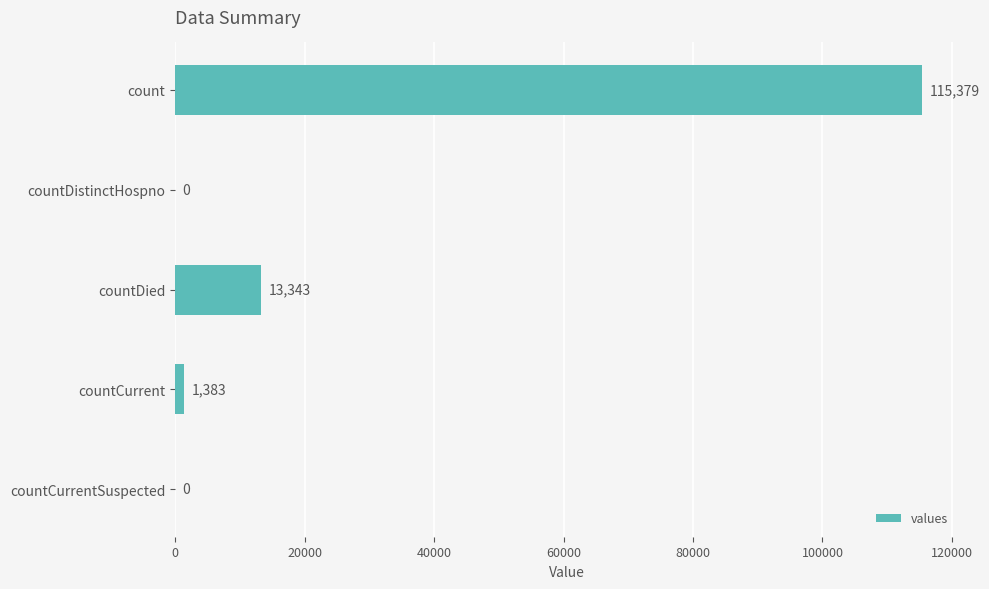

Is it true that the value at countDied is 20681?

False